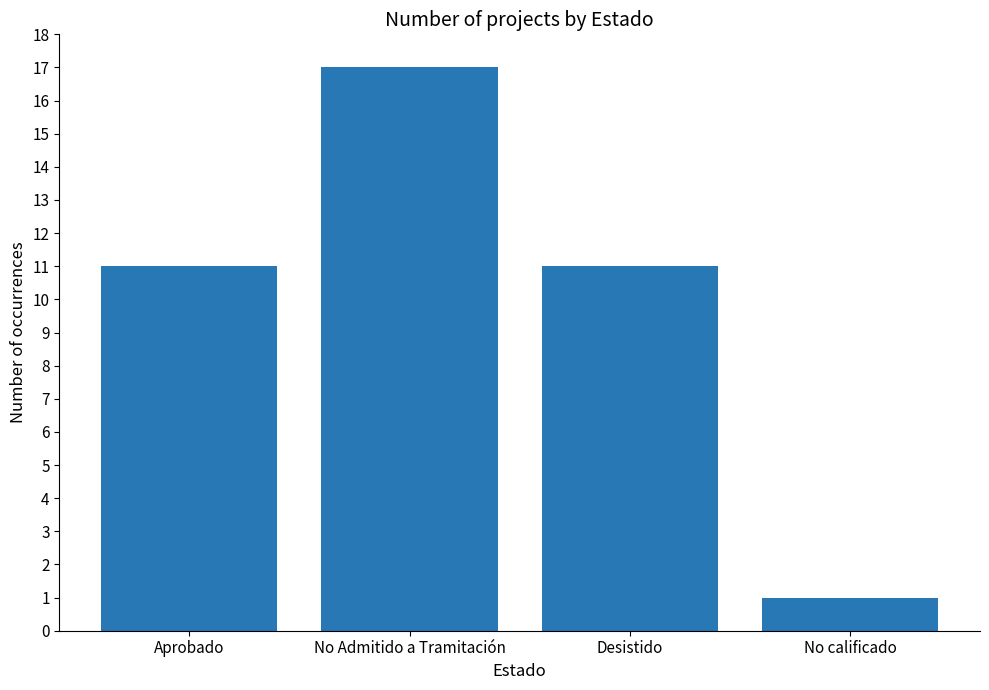

Reading left to right, list all the values displayed in this chart.

Aprobado=11	No Admitido a Tramitación=17	Desistido=11	No calificado=1